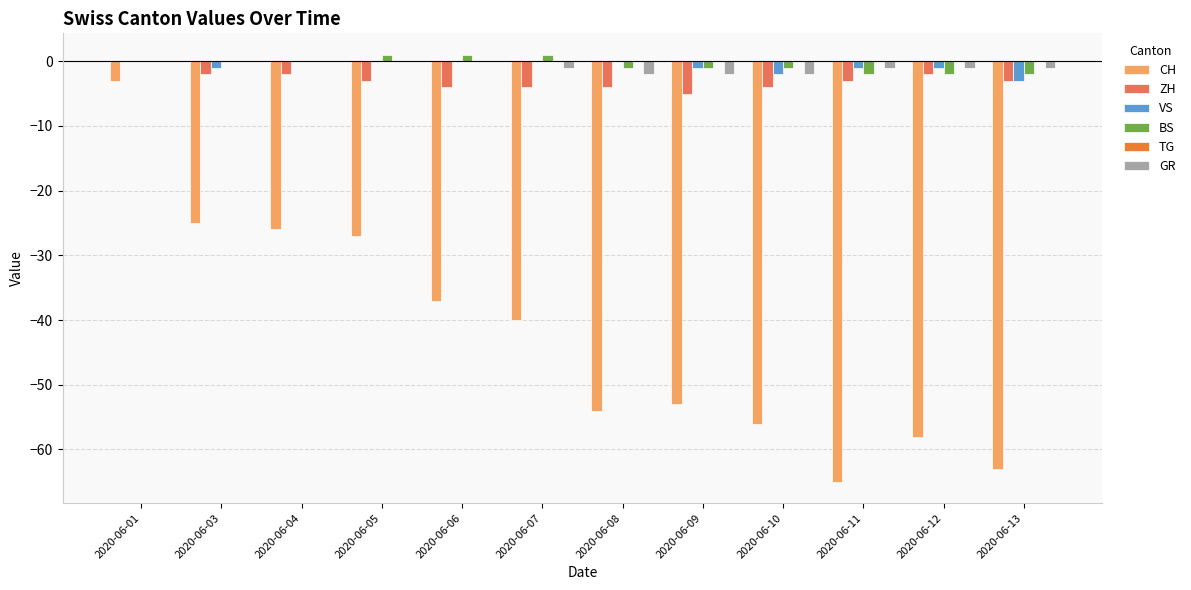

Is the value of BS at 2020-06-03 greater than the value of CH at 2020-06-01?

Yes